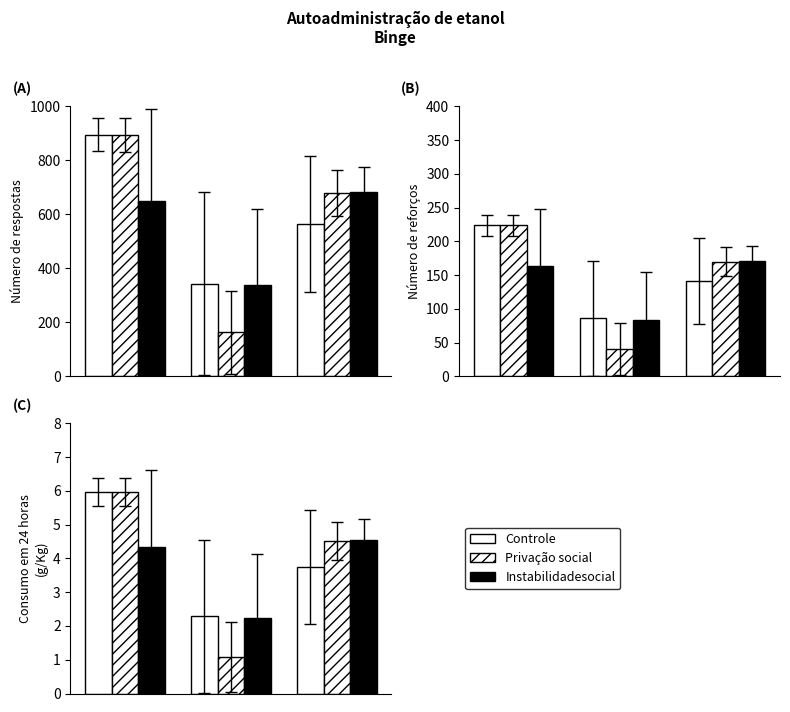

How many bars are there in each group?

3